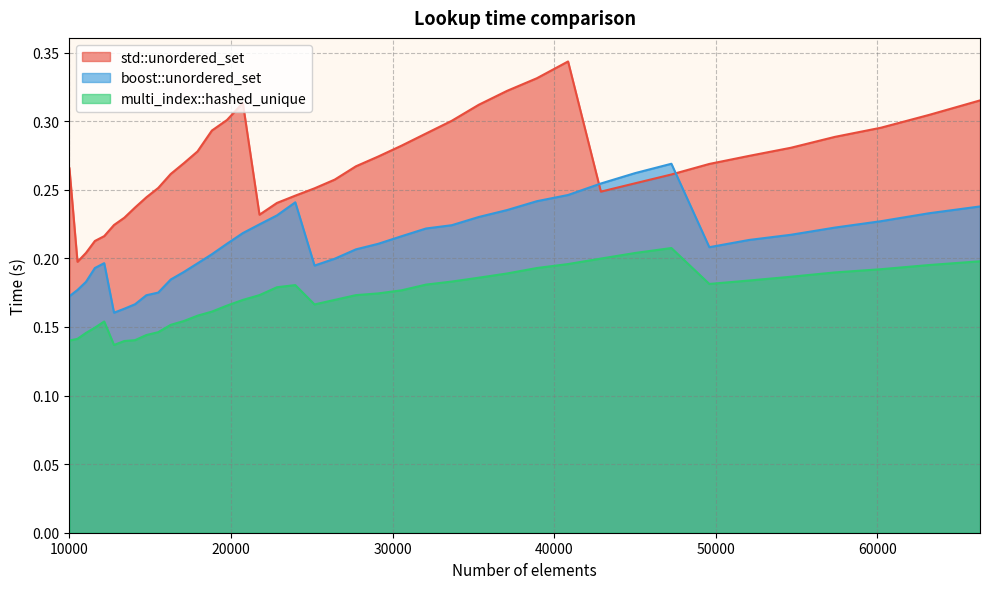

Count the boost::unordered_set values in the range 0 to 1.

40